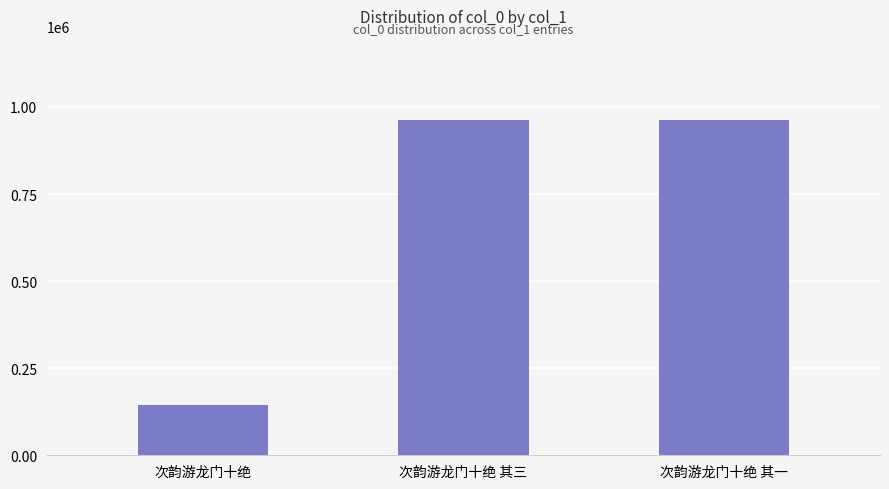

At which category does the chart reach its minimum across all series?

次韵游龙门十绝